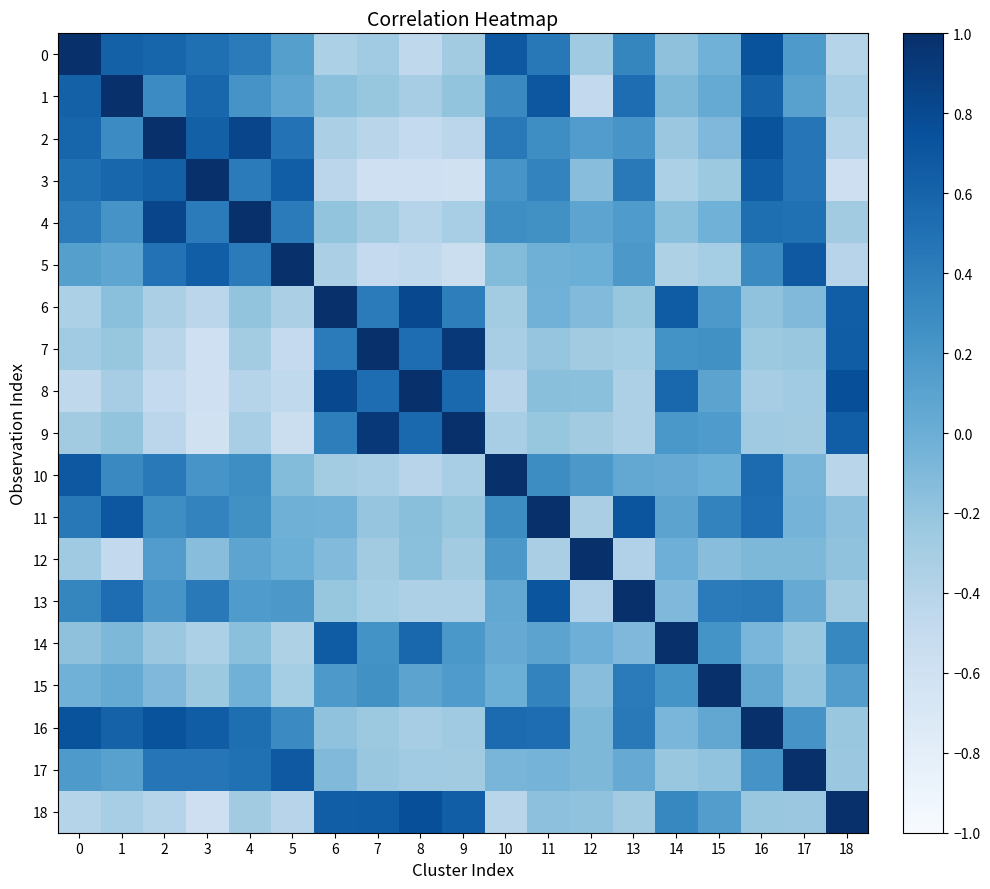

Between 7 and 14, which series saw the biggest shift?

7